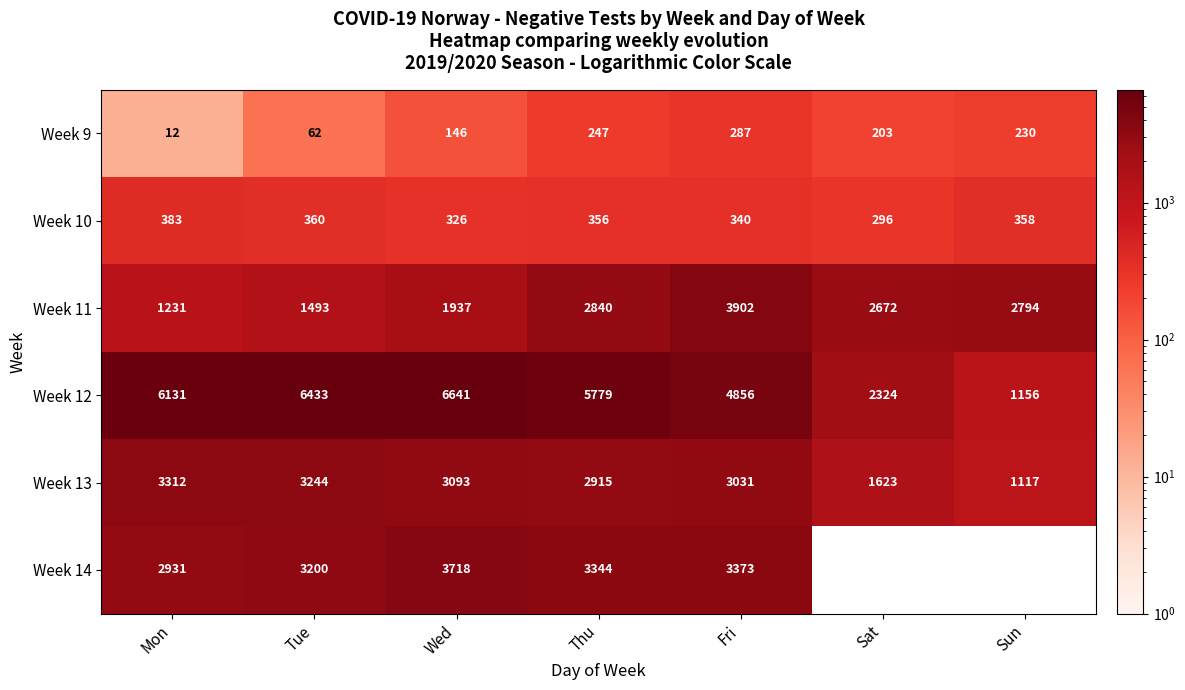

Rank the series at Wed from lowest to highest value.

Week 9, Week 10, Week 11, Week 13, Week 14, Week 12